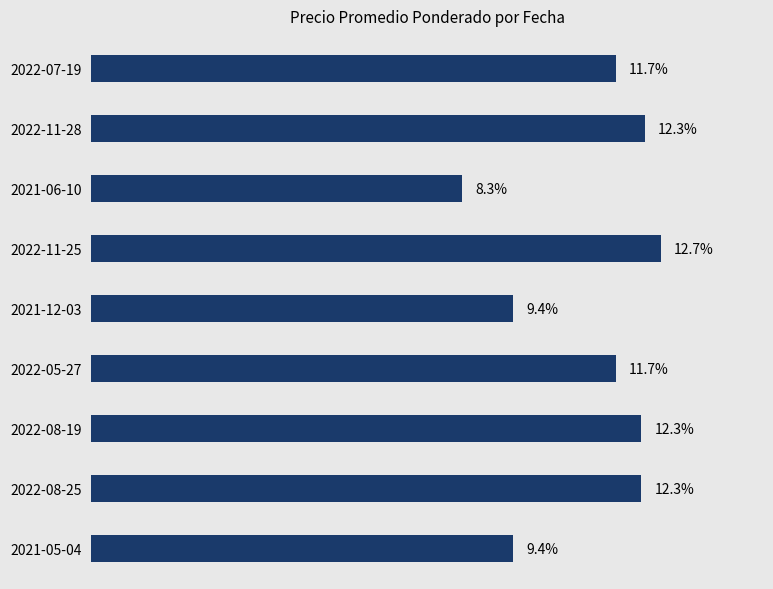

Which category has the lowest value across all series?

2021-06-10